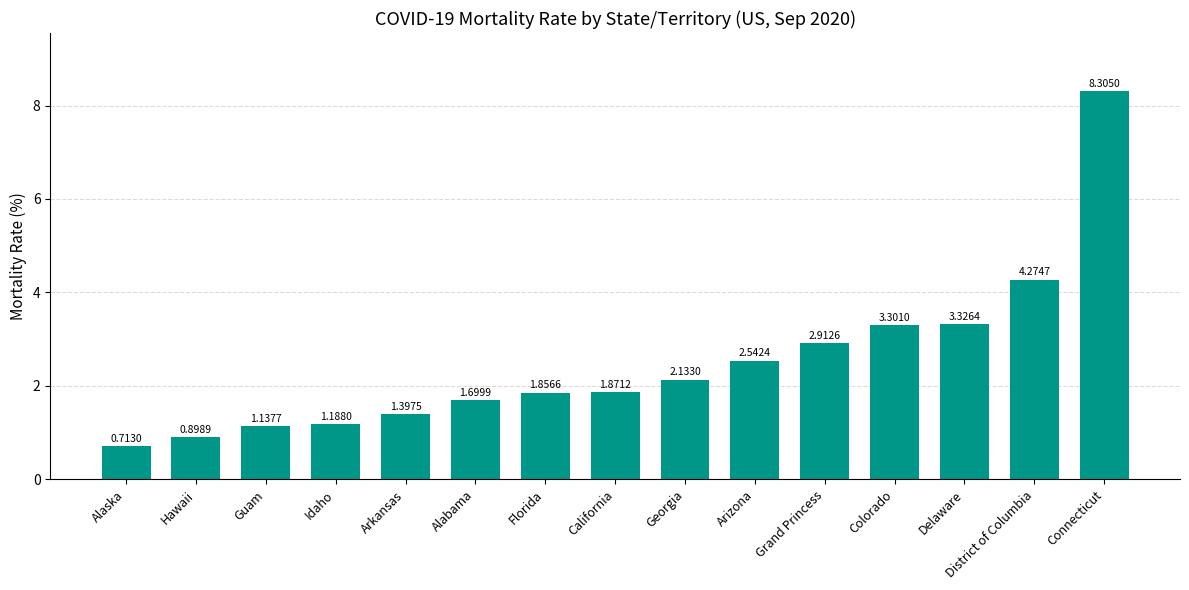

The chart shows a value of 0.9 at Hawaii. True or false?

True